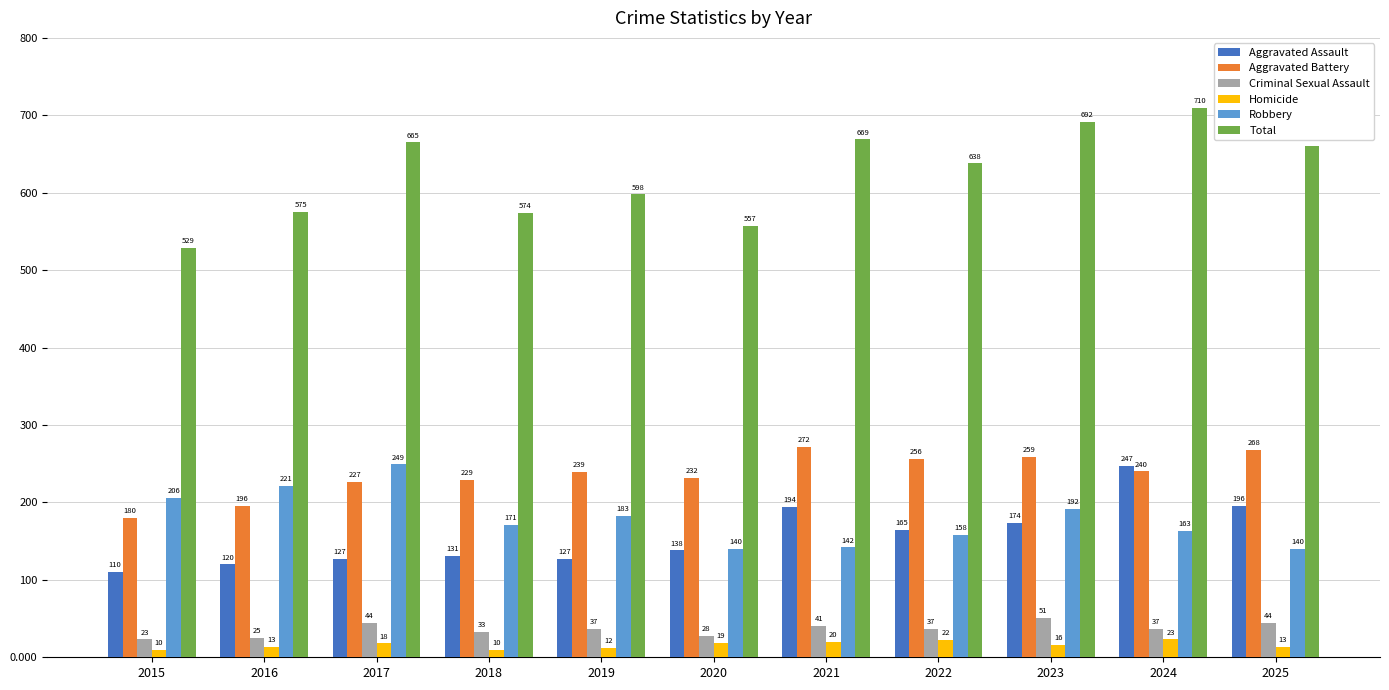

What is the lowest value of the Total series?

529